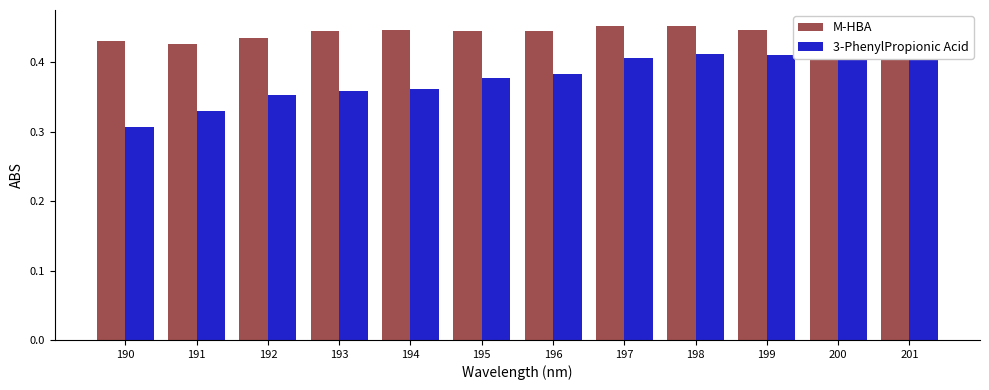

True or false: M-HBA has a value of 0.2 at 201.

False